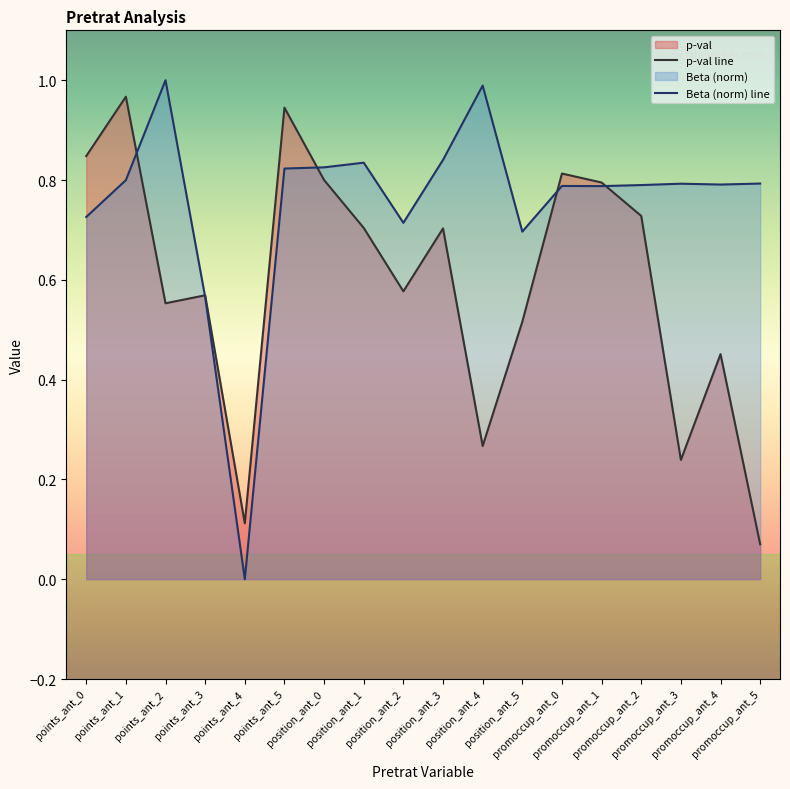

How many positive values does the Beta (norm) line series have?

17